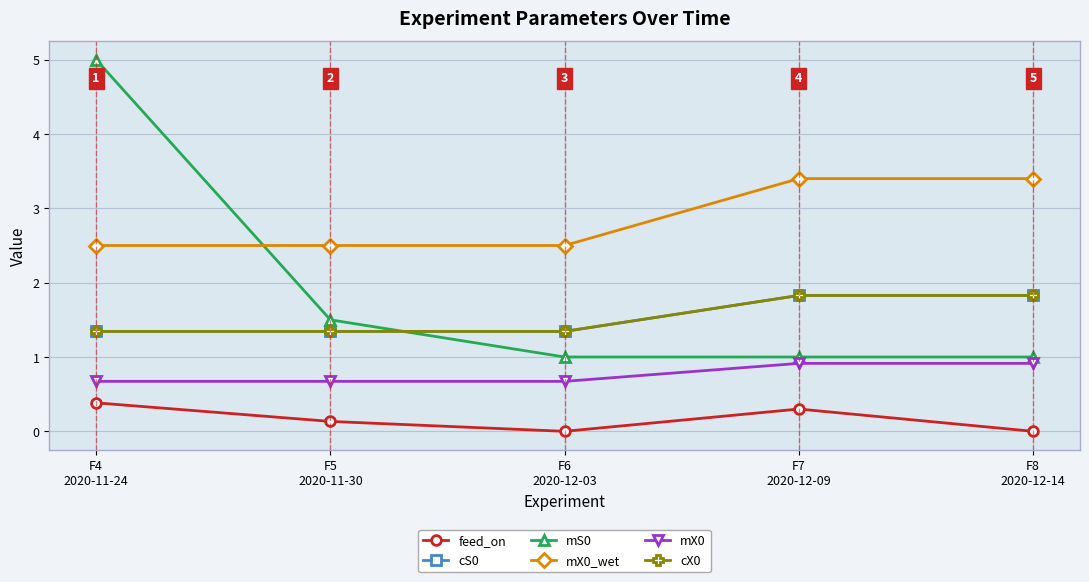

Which category has the lowest value across all series?

F6
2020-12-03